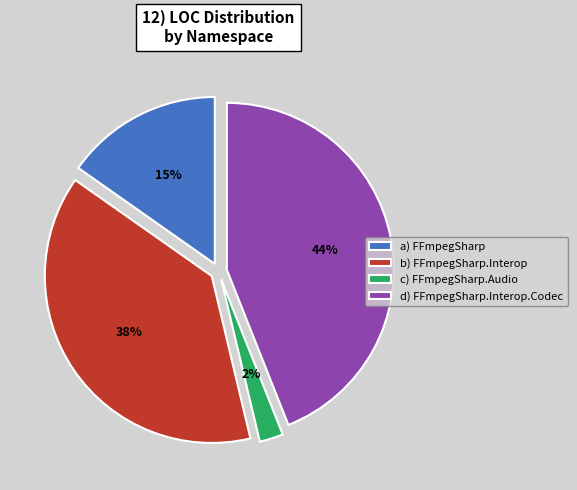

Which has a higher value, c) FFmpegSharp.Audio or d) FFmpegSharp.Interop.Codec?

d) FFmpegSharp.Interop.Codec